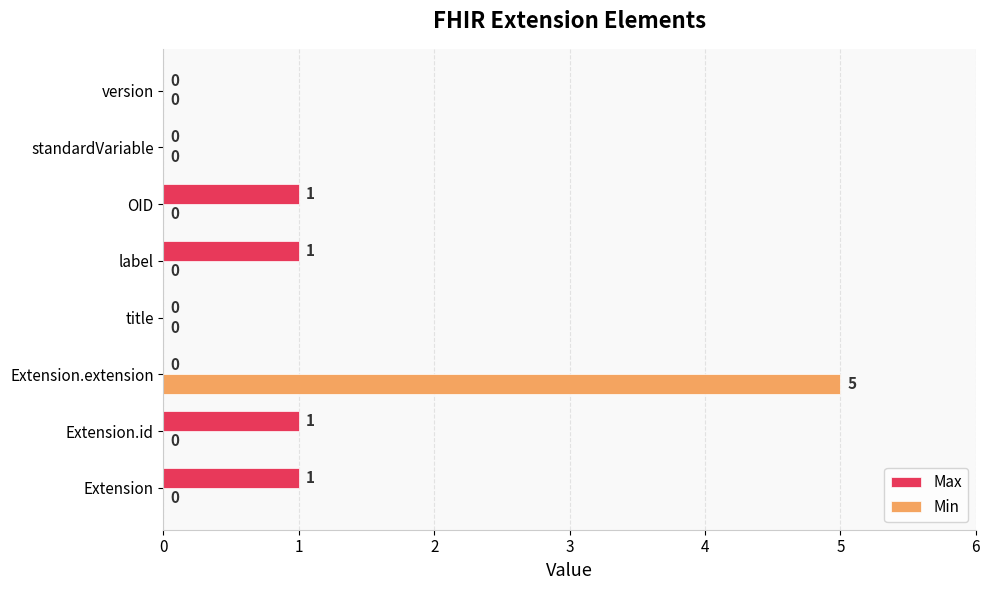

What is the highest value of the Min series?

5